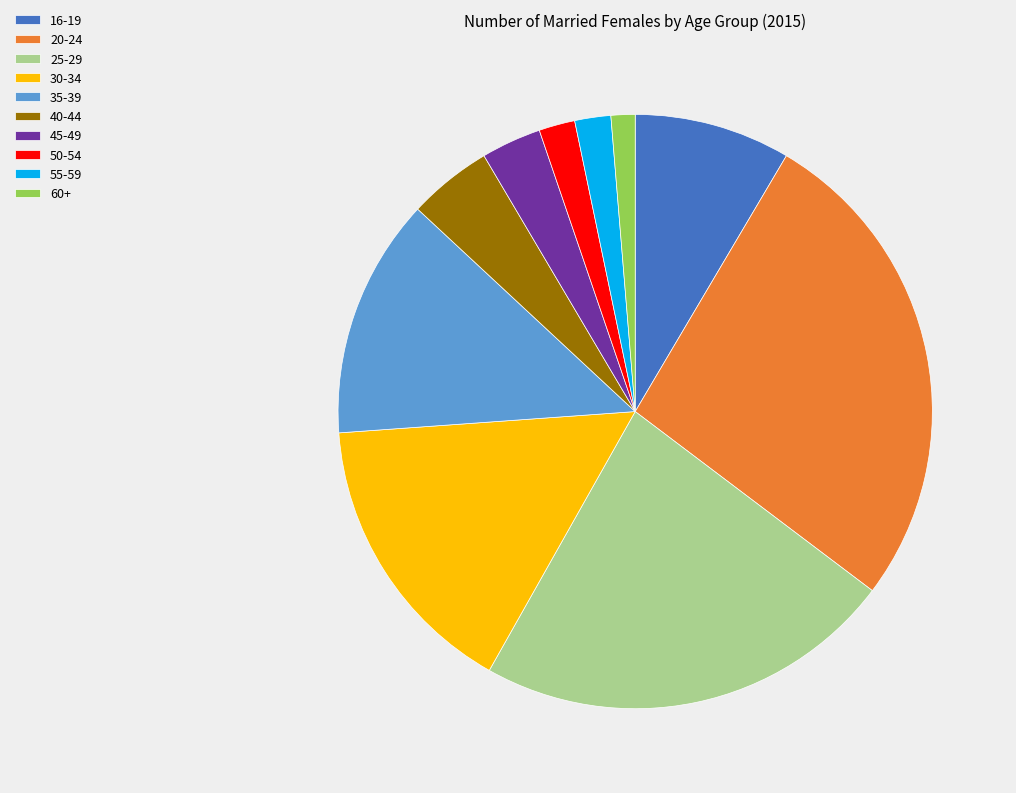

Which slice is the largest?

20-24